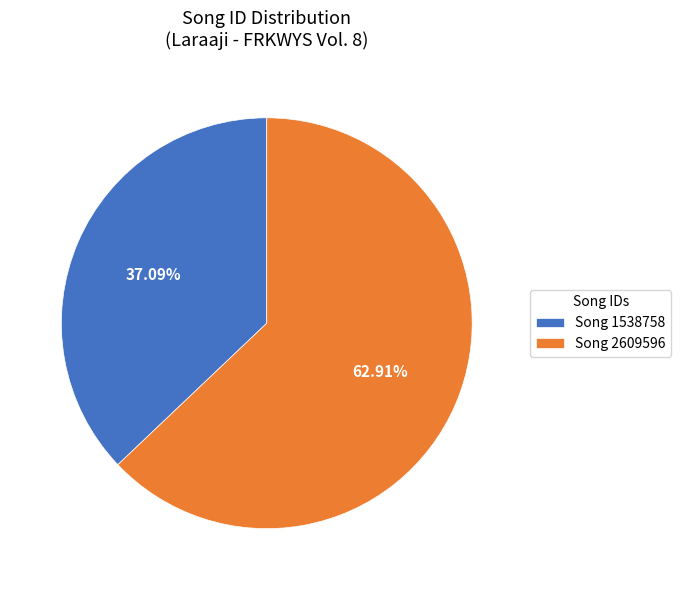

Rank the categories by value from lowest to highest.

Song 1538758, Song 2609596